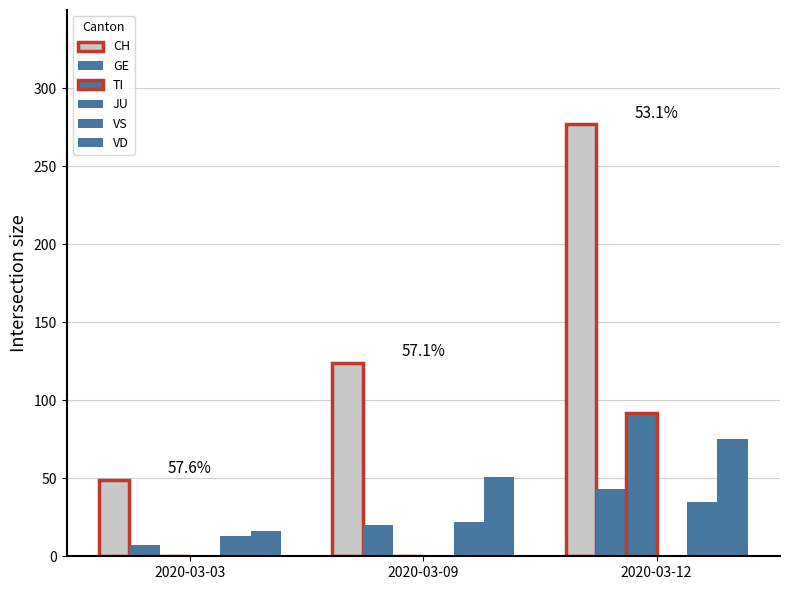

How many groups of bars are there?

3